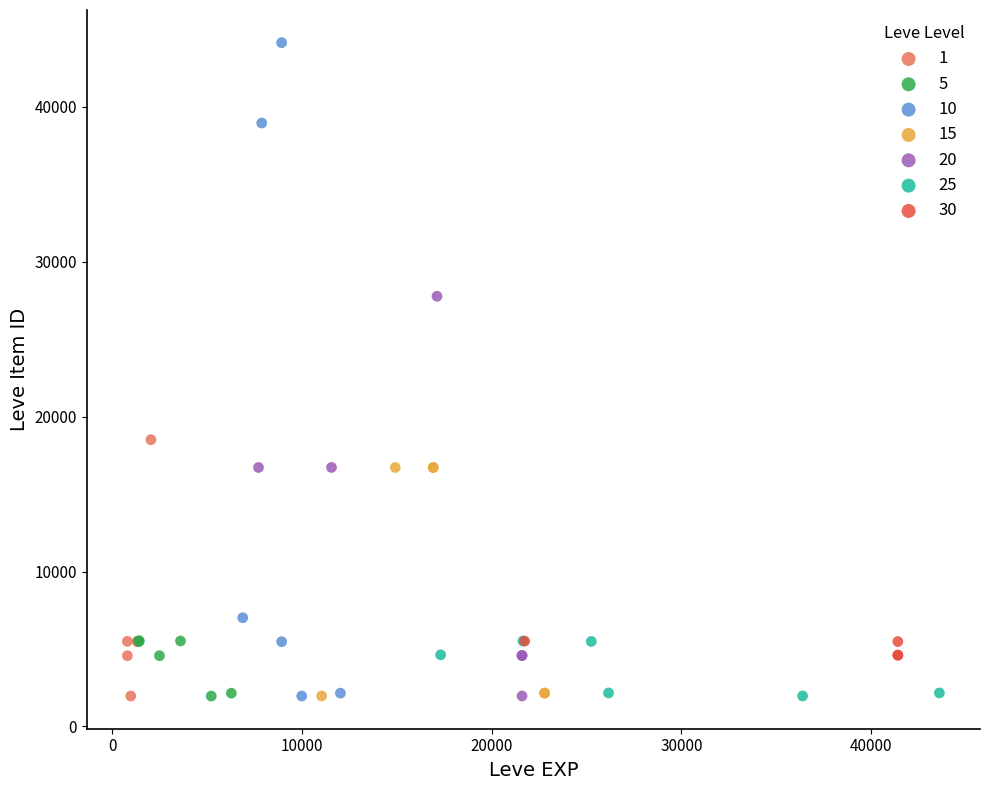

Which series has the widest spread of Y values?

10